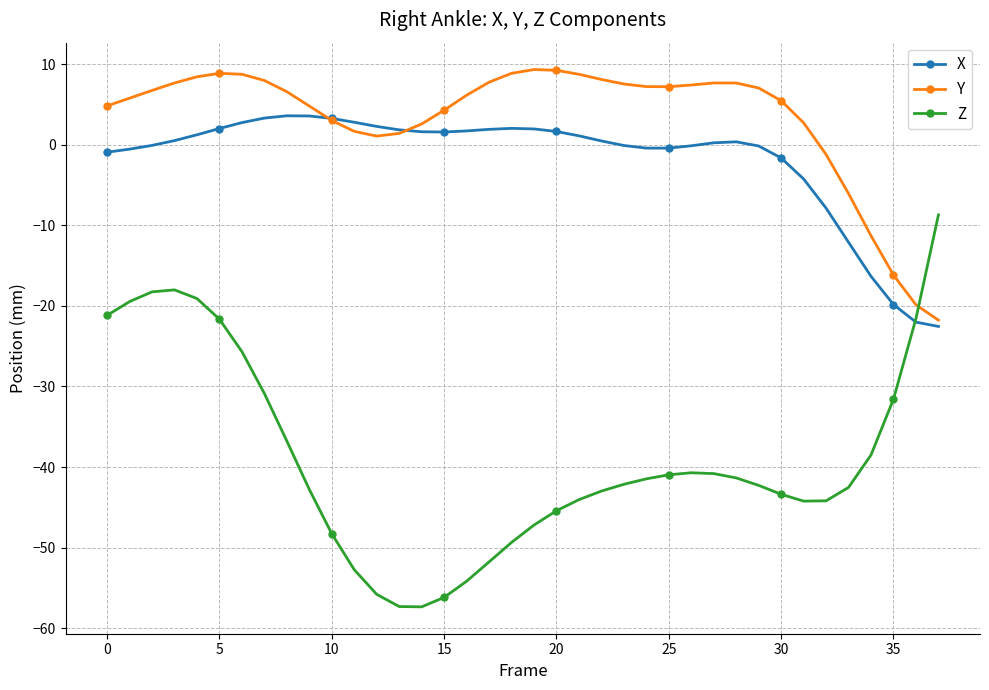

True or false: X has more than 0 interior local peaks.

True